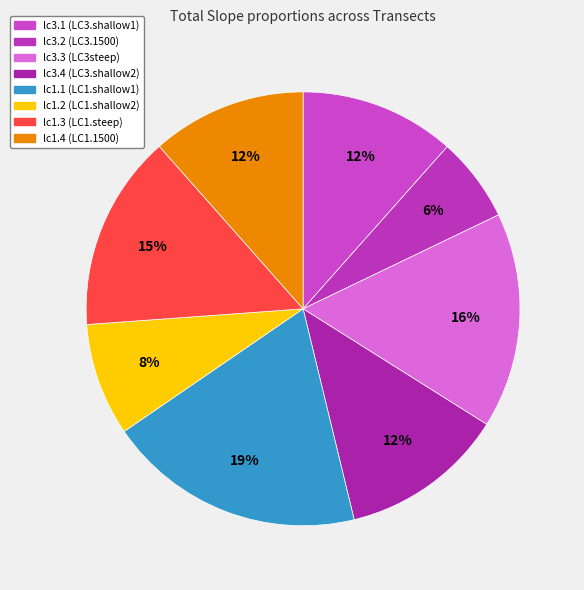

Do lc1.3 (LC1.steep) and lc1.2 (LC1.shallow2) together represent more than half of the pie?

No